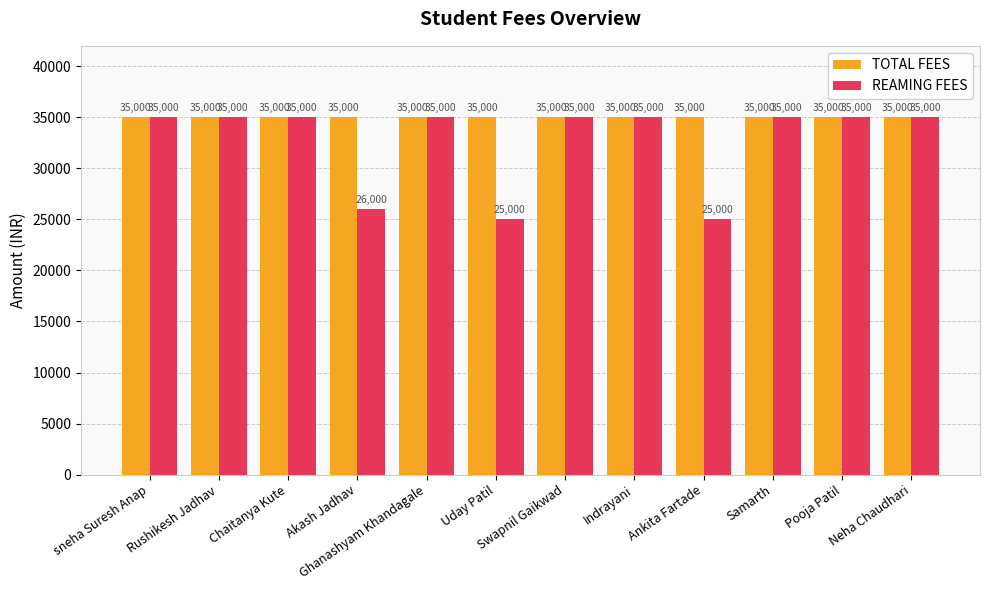

How many data points does each series have?

12